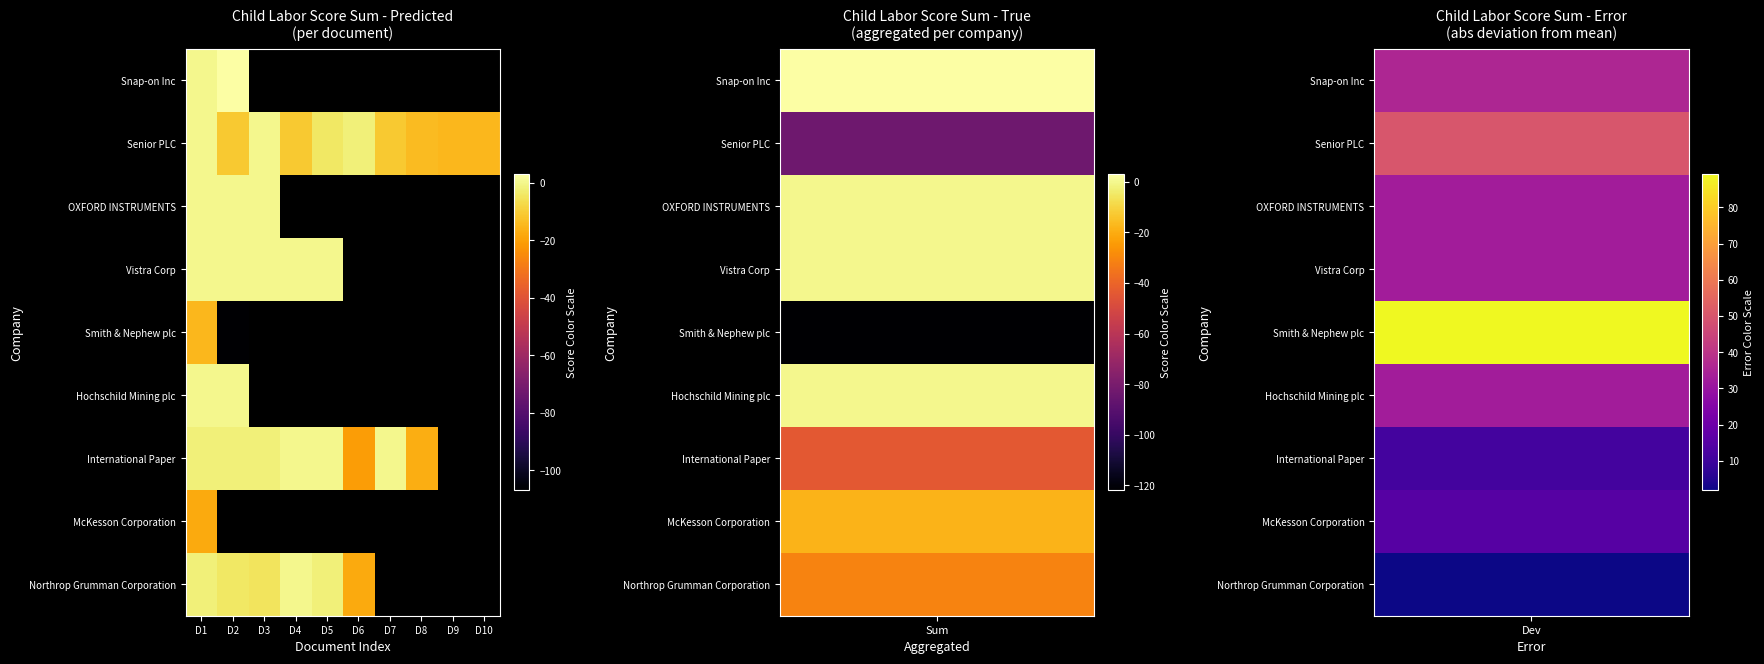

What is the minimum value shown in the chart?

-107.0